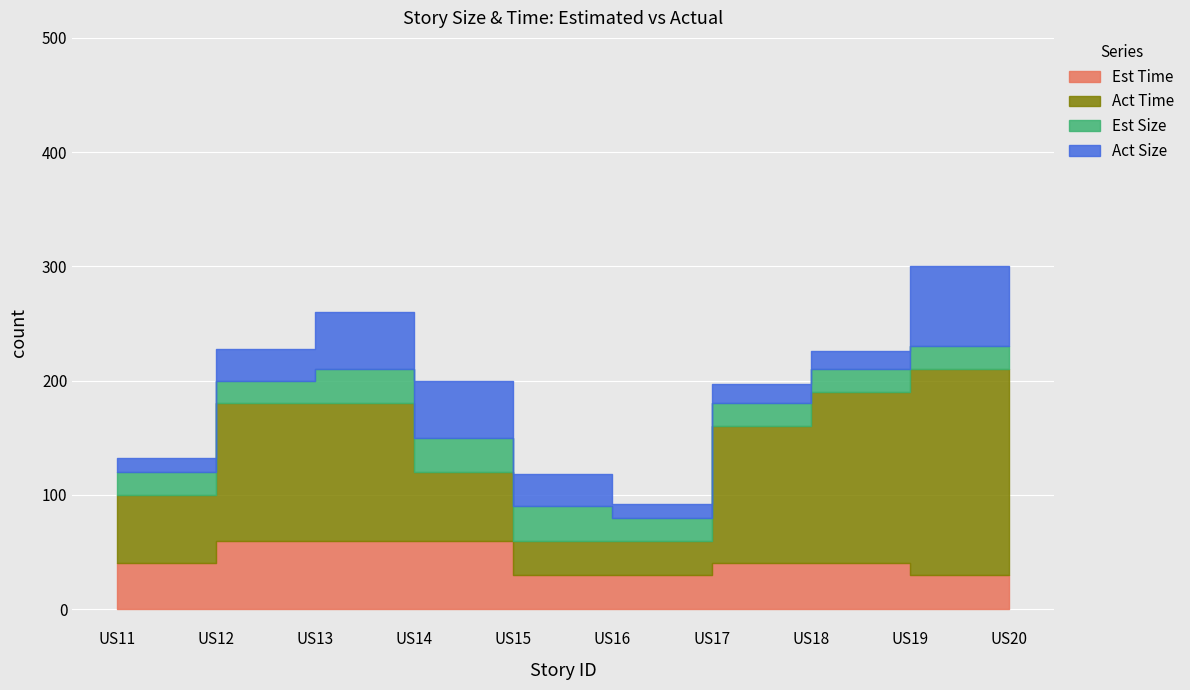

Which series has the largest total across all categories?

Act Time